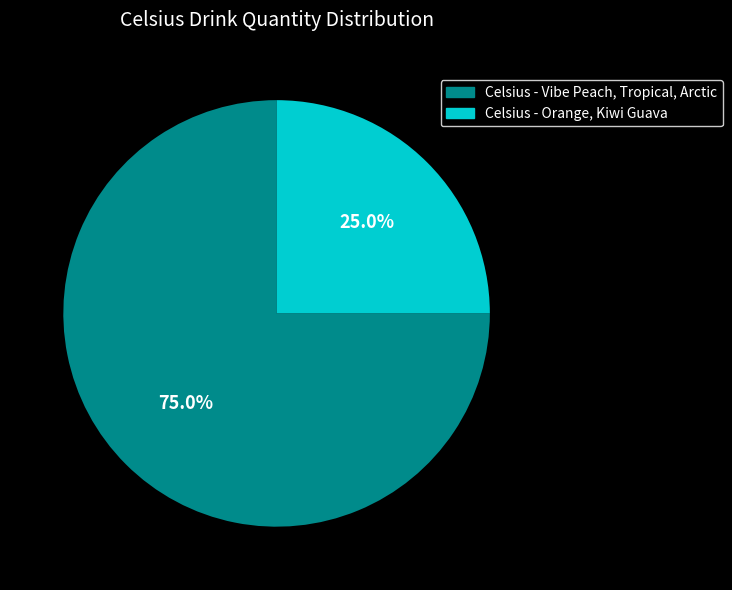

What is the ratio of the value at Celsius - Orange, Kiwi Guava to the value at Celsius - Vibe Peach, Tropical, Arctic?

0.3